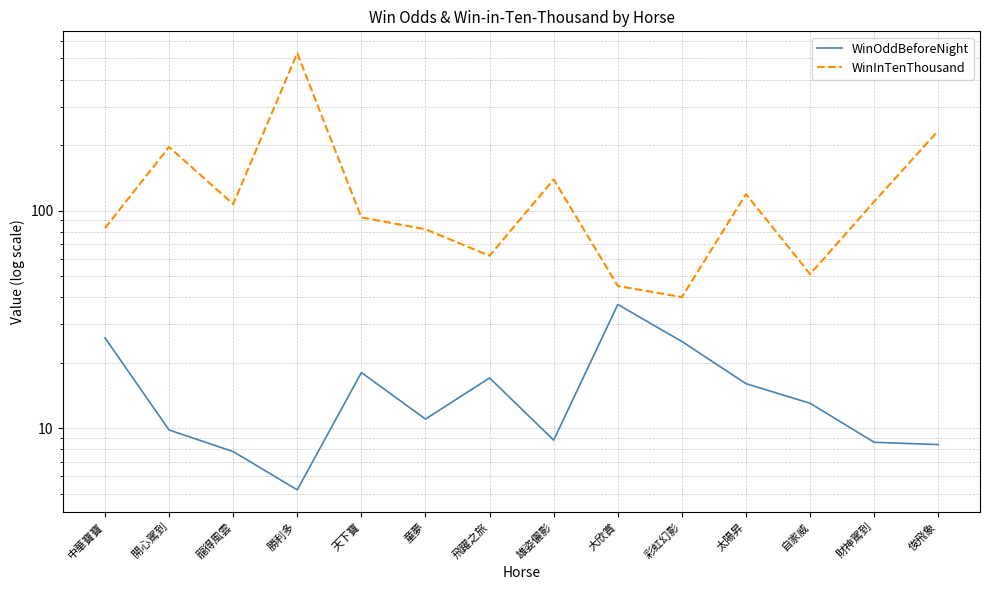

Is the value of WinOddBeforeNight at 大欣賞 greater than the value of WinInTenThousand at 童夢?

No